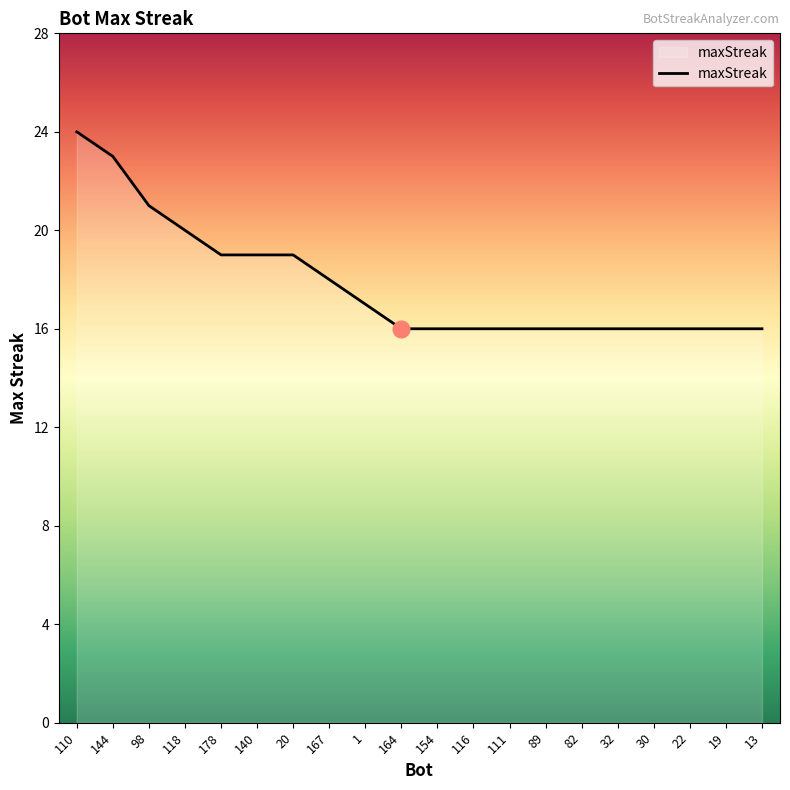

What is the smallest value displayed?

16